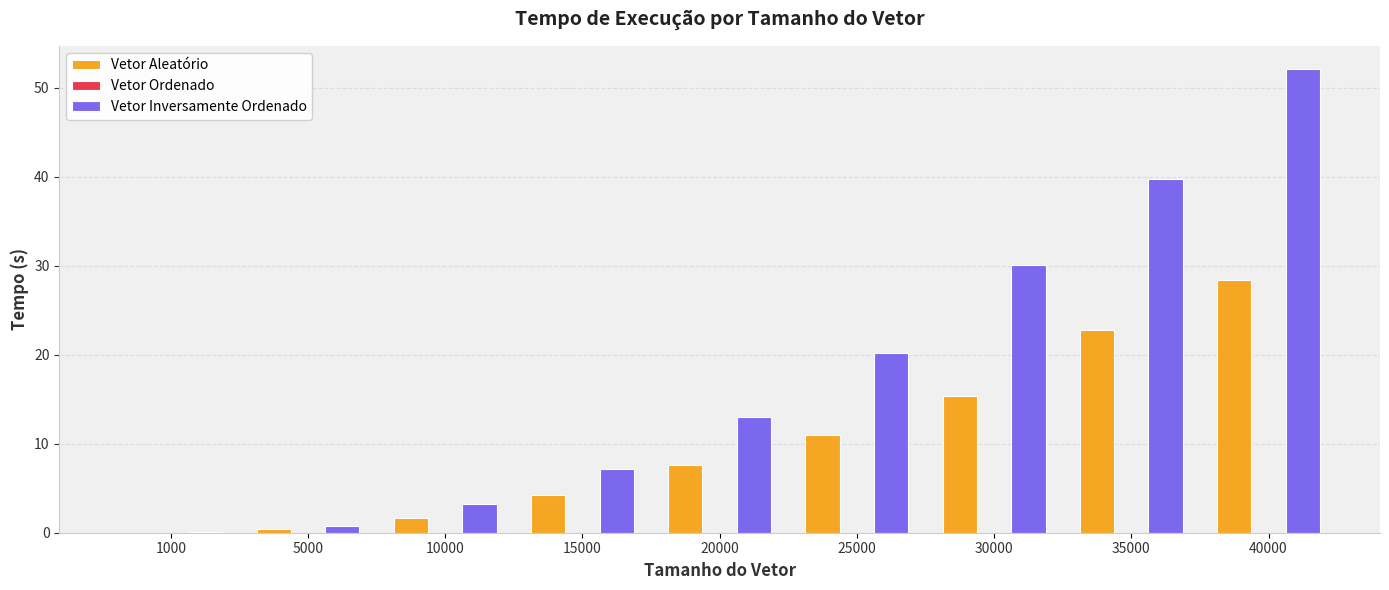

At which category is the sum across all series the highest?

40000